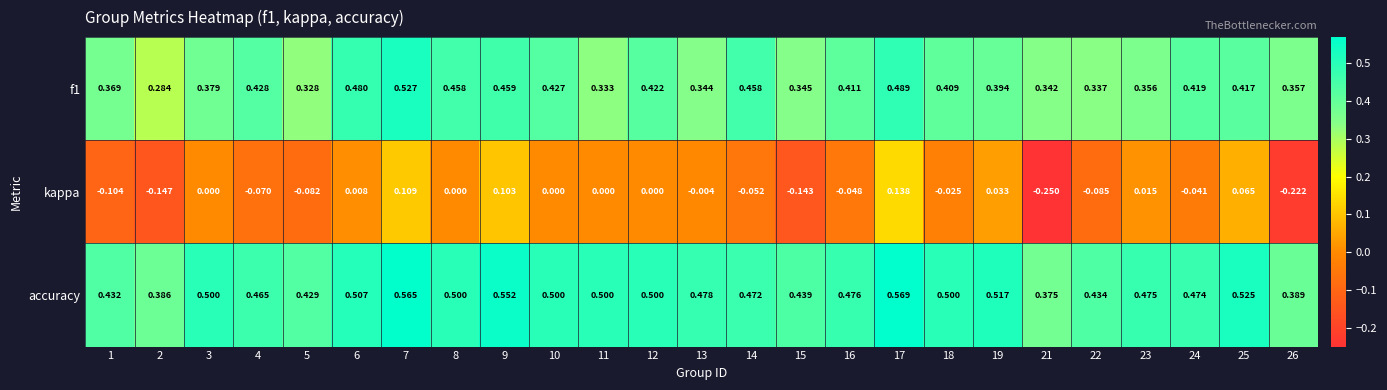

Is the value of accuracy at 5 greater than the value of f1 at 14?

No